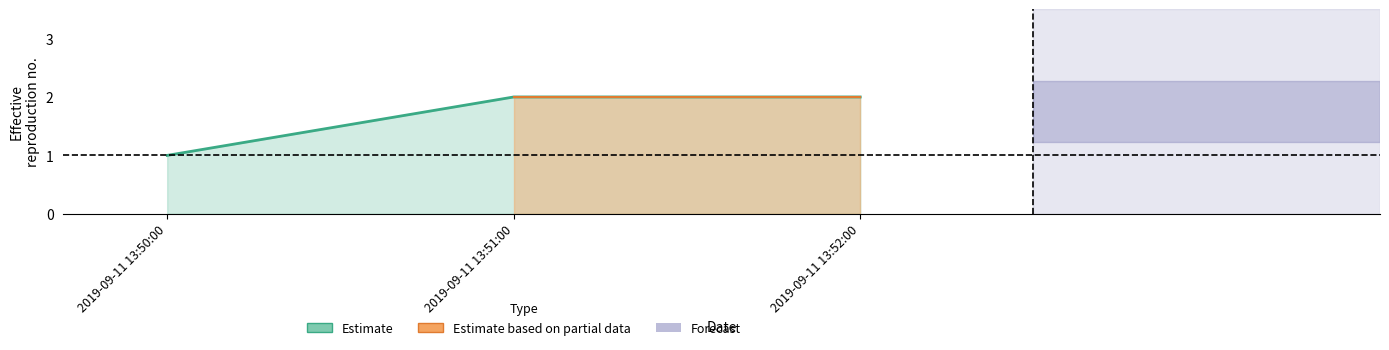

The value at 2019-09-11 13:50:00 is 1. True or false?

False